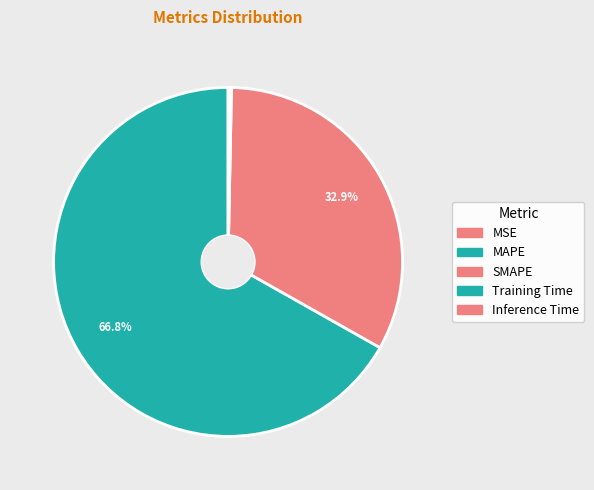

How much of the chart is everything except MSE?

100.0%